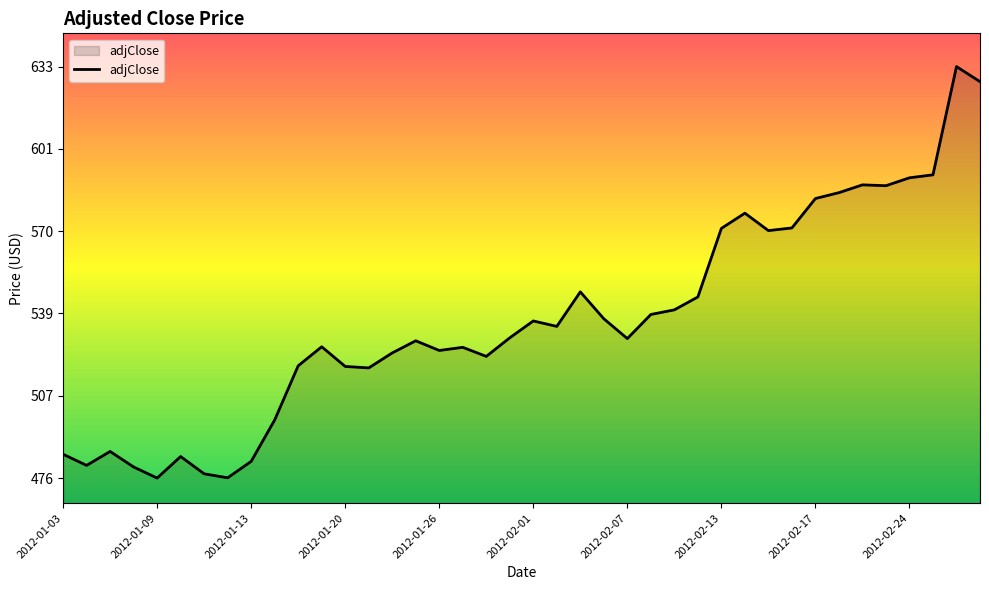

Does the chart have visible grid lines?

No